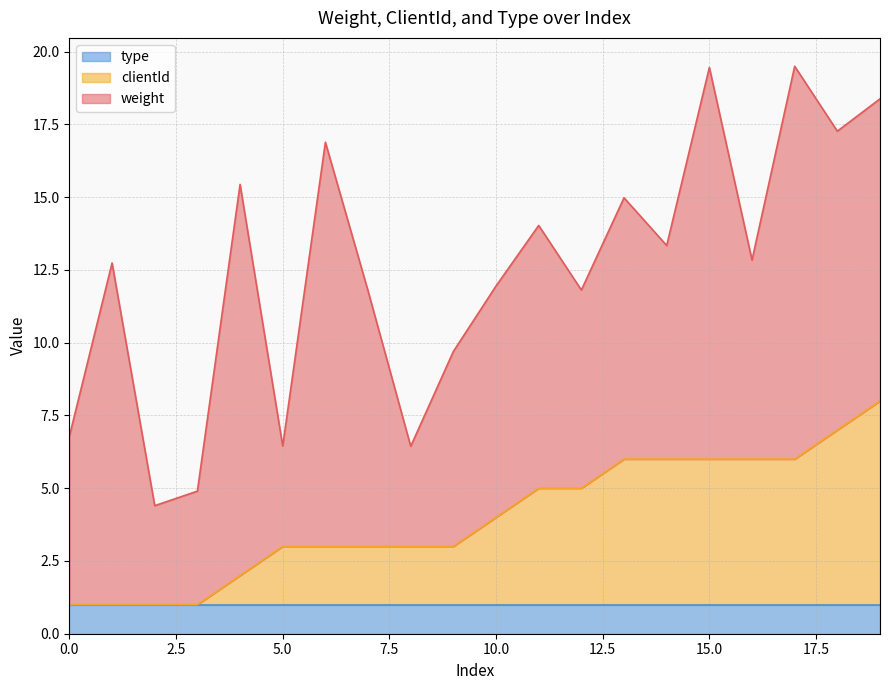

What is the value of the clientId point at the 12th from the left?

4.0